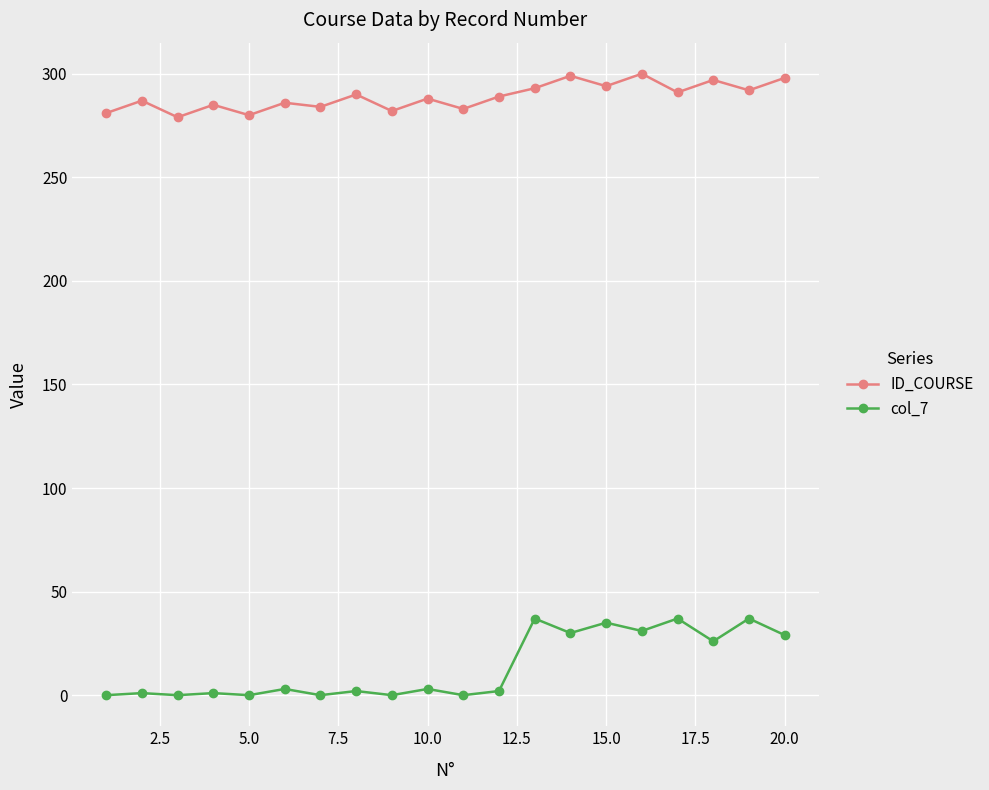

What is the sum of all col_7 values?

274